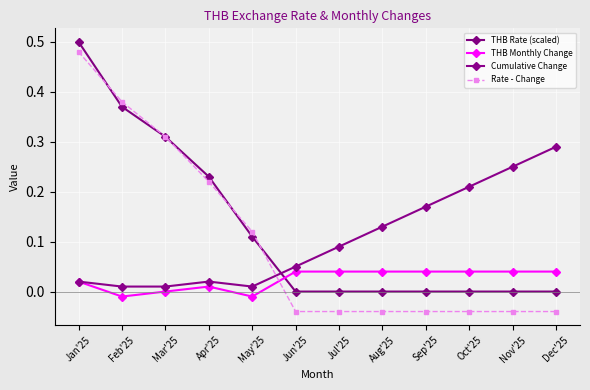

At which label is Rate - Change closest to 0?

Jun'25